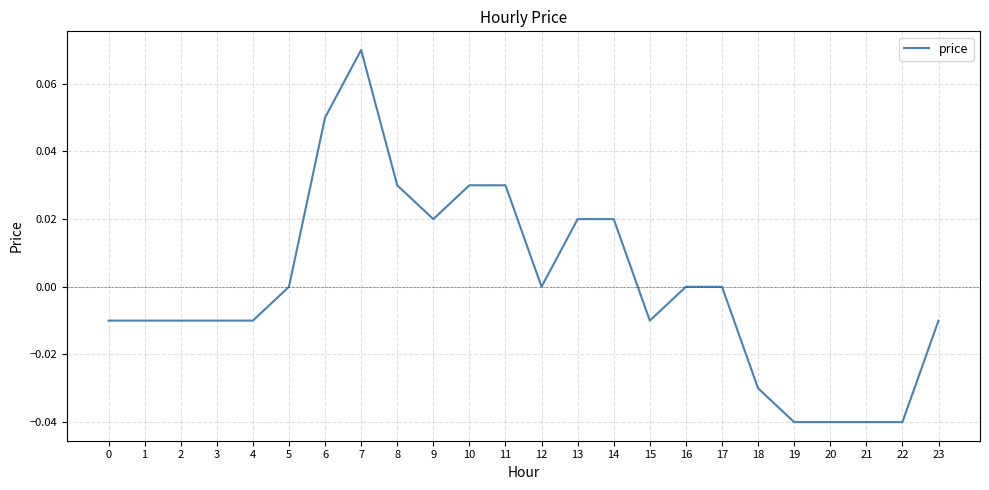

At which category does the chart reach its peak across all series?

7